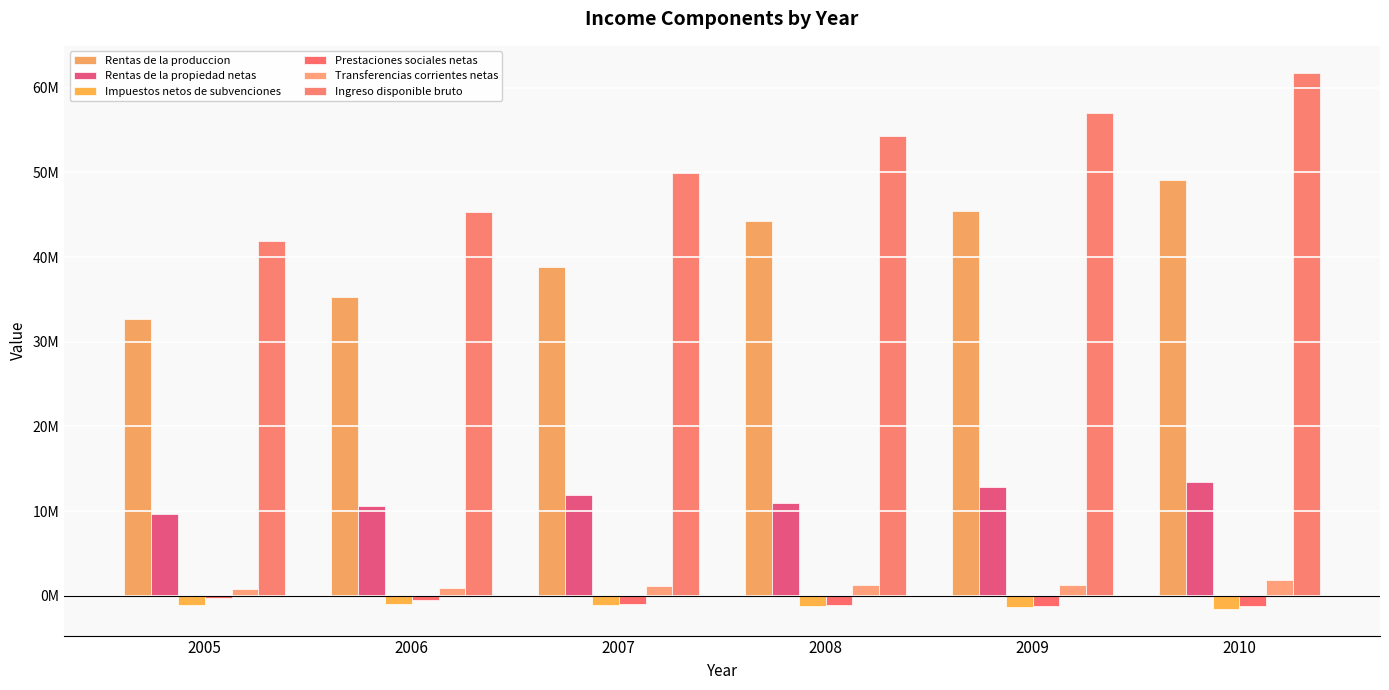

At 2007, list the series in order from largest to smallest.

Ingreso disponible bruto, Rentas de la produccion, Rentas de la propiedad netas, Transferencias corrientes netas, Prestaciones sociales netas, Impuestos netos de subvenciones